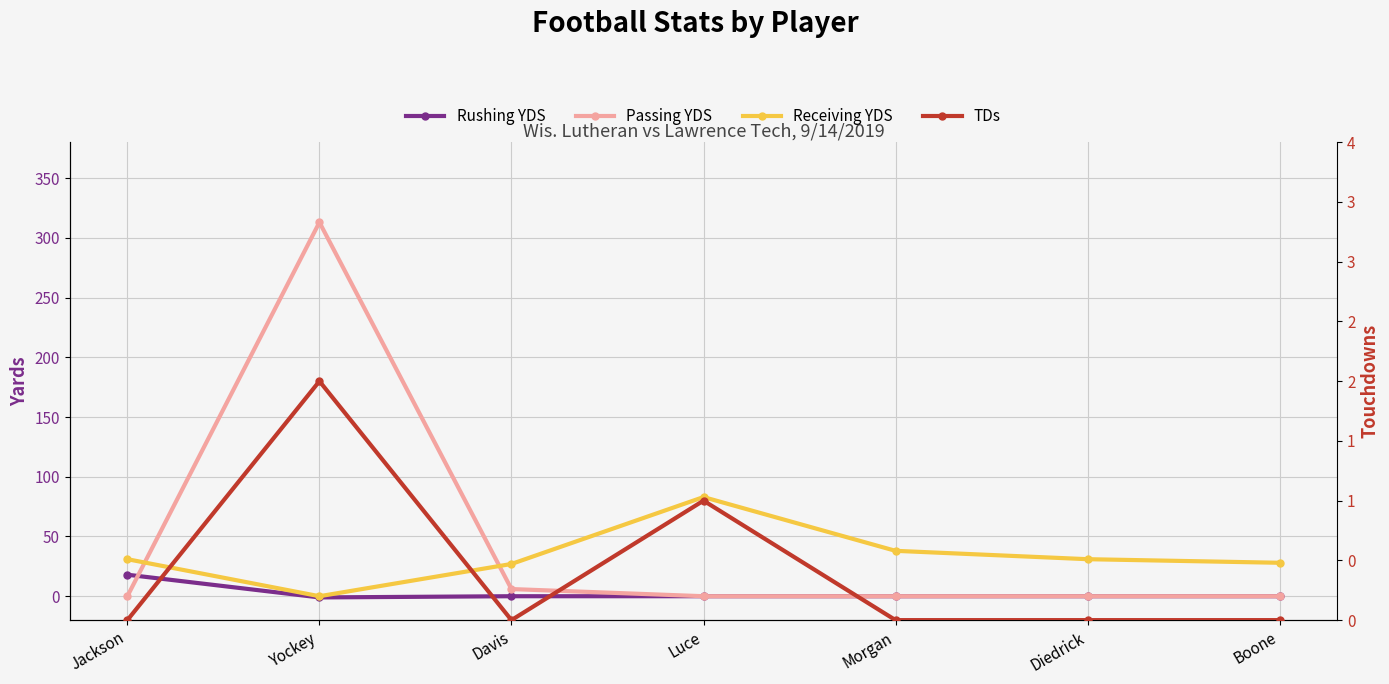

Which series changed the most between Davis and Morgan?

Receiving YDS